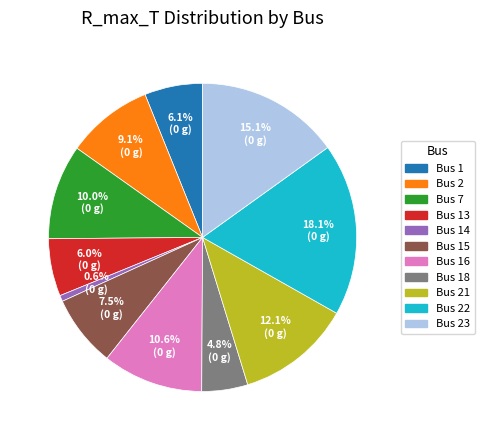

Does any single category account for the majority?

No